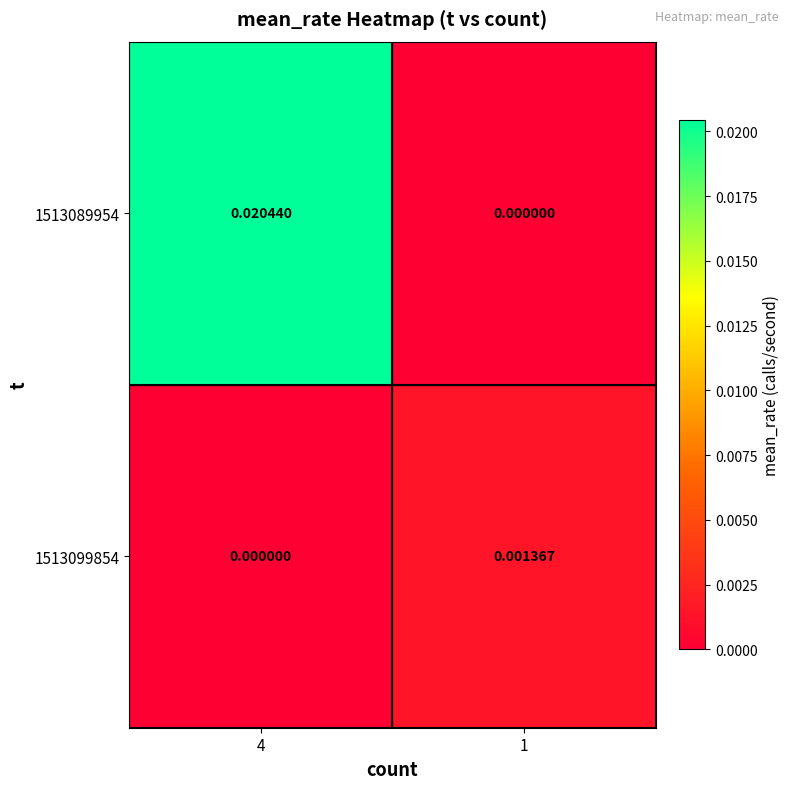

List the series in order of their overall mean, highest first.

1513089954, 1513099854